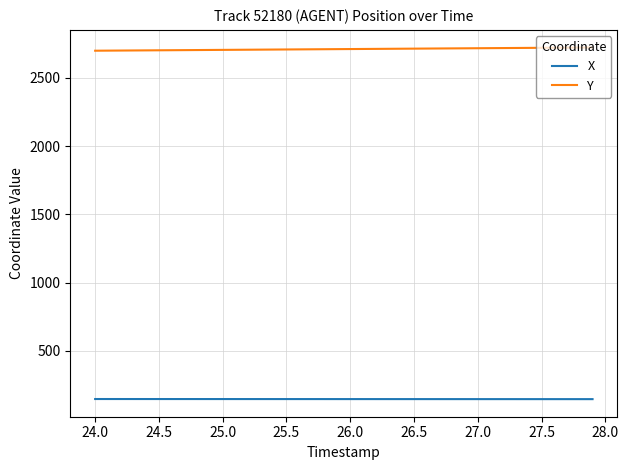

List the series in order of their overall mean, highest first.

Y, X